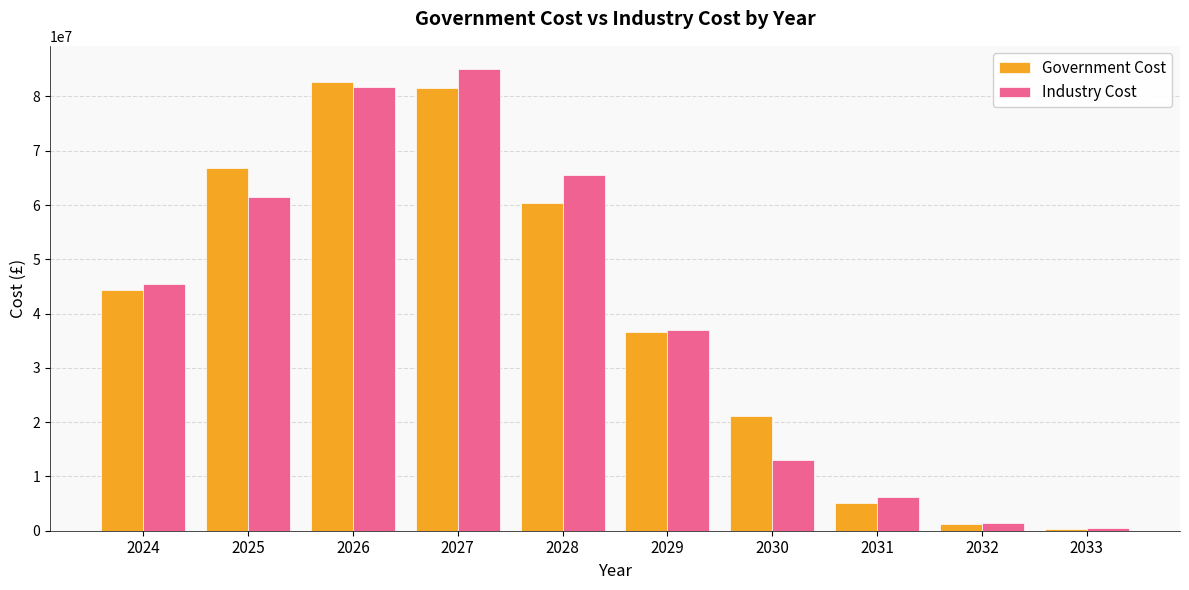

How many distinct data groups are displayed?

2